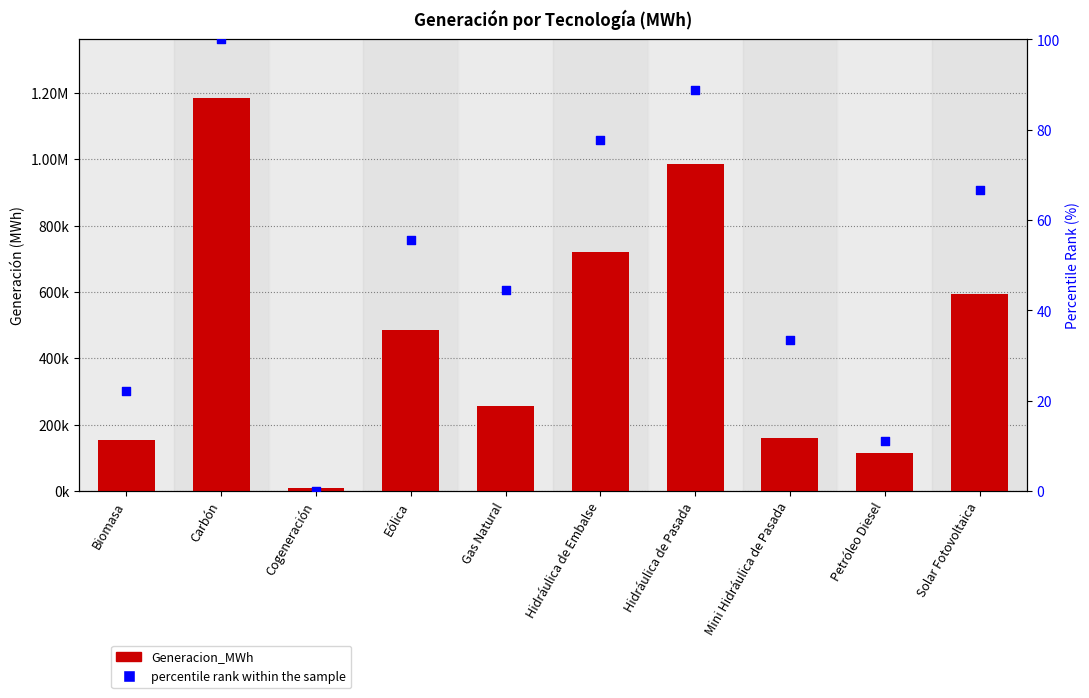

Which series reaches the minimum Y coordinate?

percentile rank within the sample